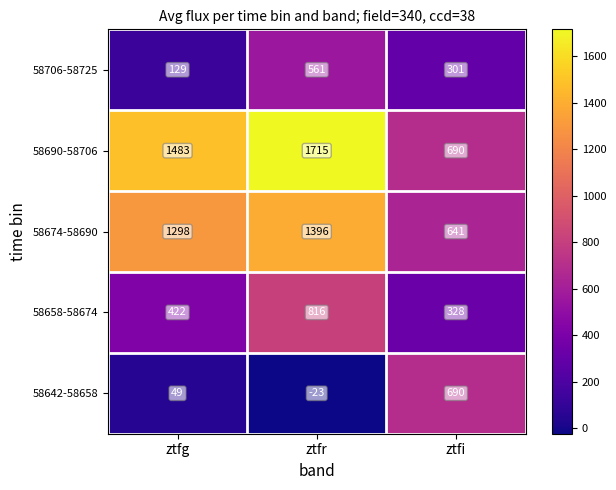

Which series has the widest spread of values?

58690-58706